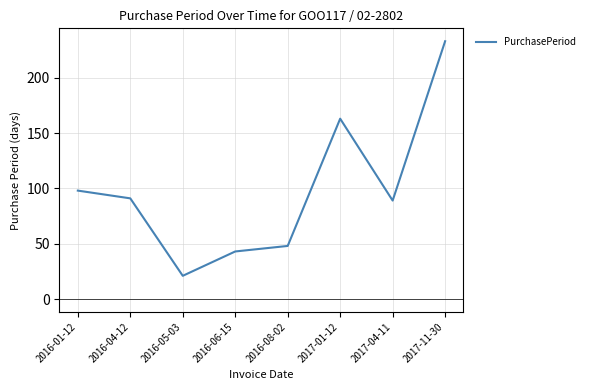

What is the sum of all values?

786